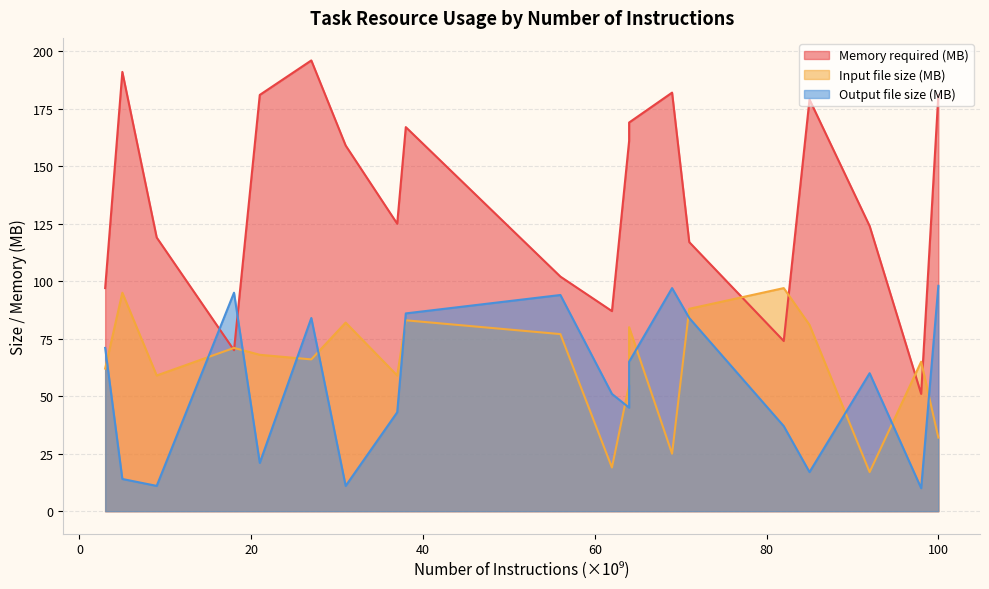

Count the number of categories in the chart.

20